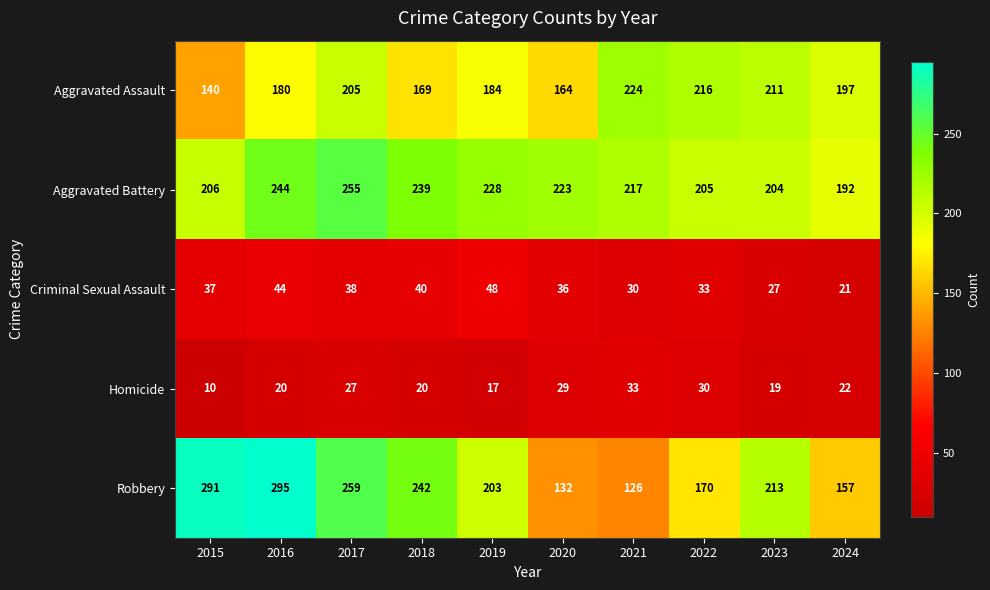

What is the spread (max minus min) of values at 2024?

176